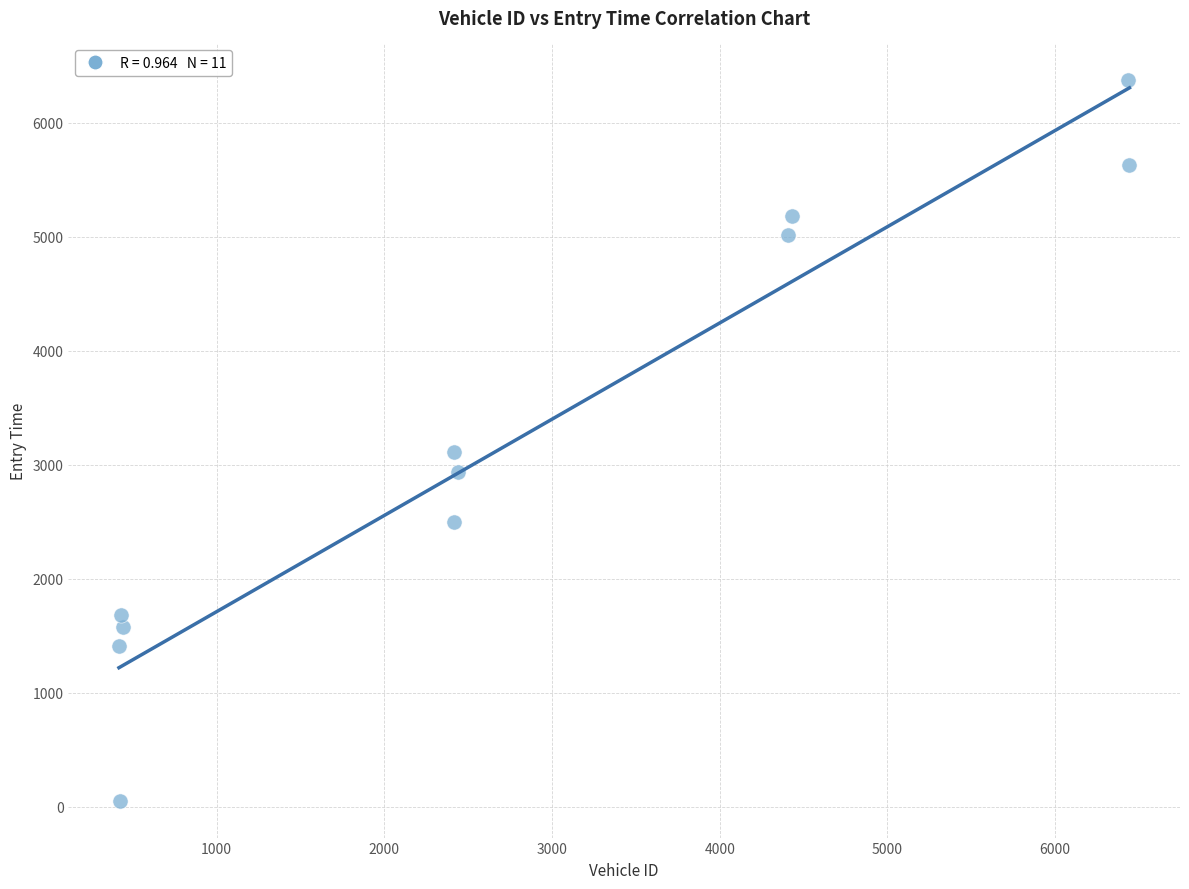

What Y value in the scatter plot is closest to 3212?

3108.3